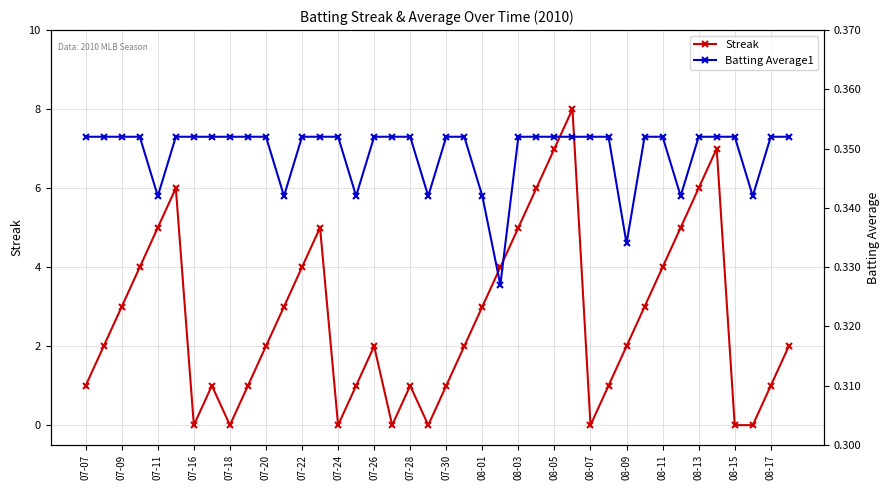

The value of Streak at 07-20 is 1. True or false?

False